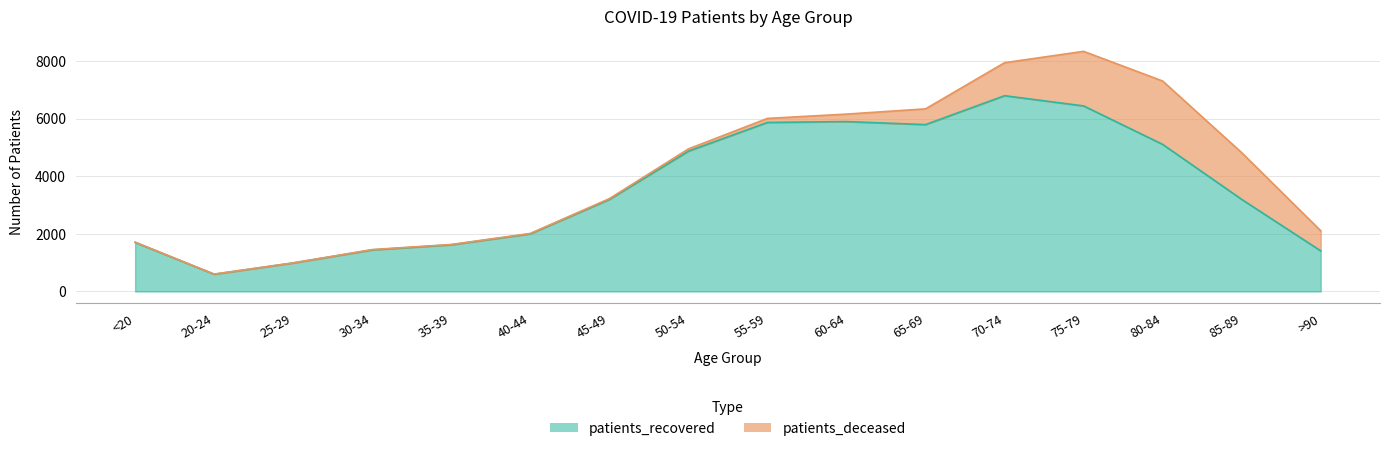

What position from the left is 35-39?

5